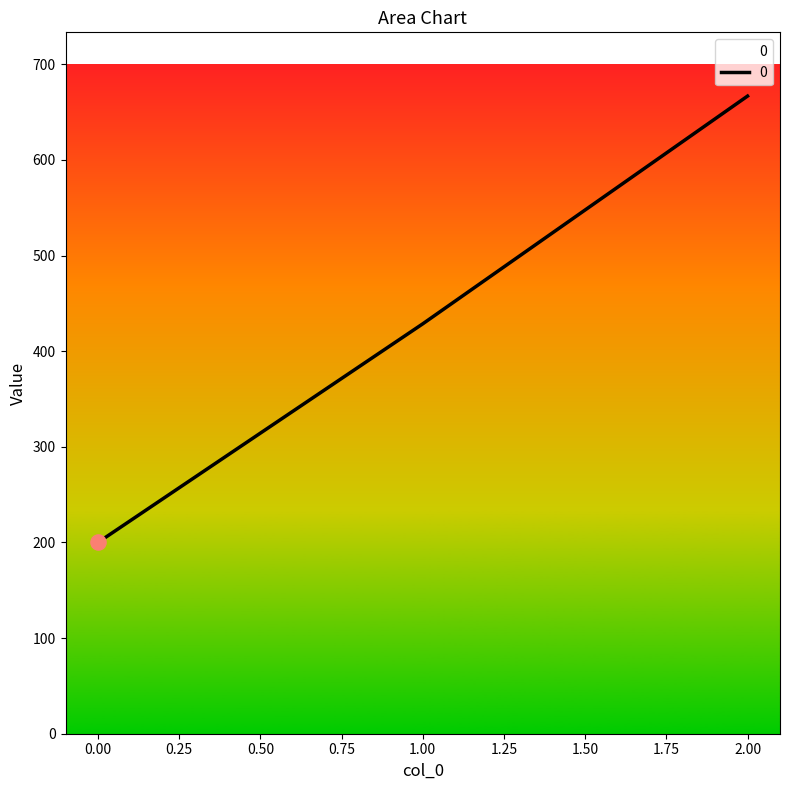

What is the change in value from 0.00 to 1.00?

+228.6